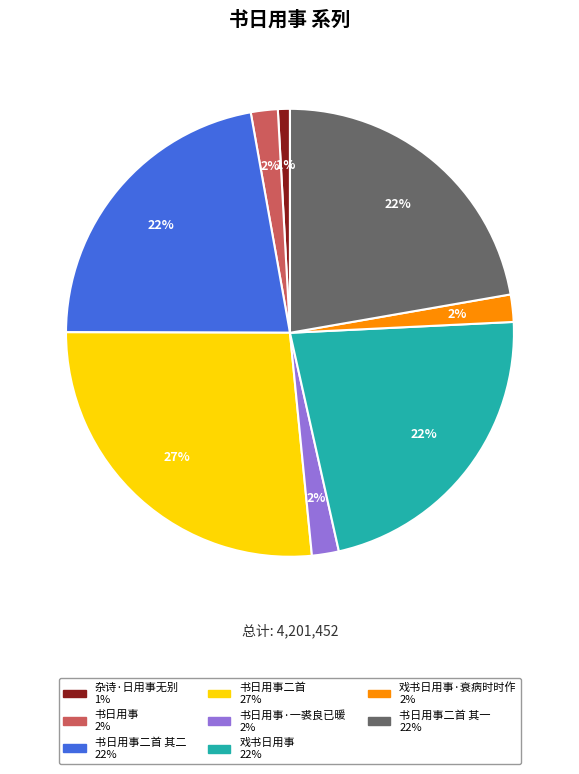

Is there any slice that represents more than half of the pie?

No